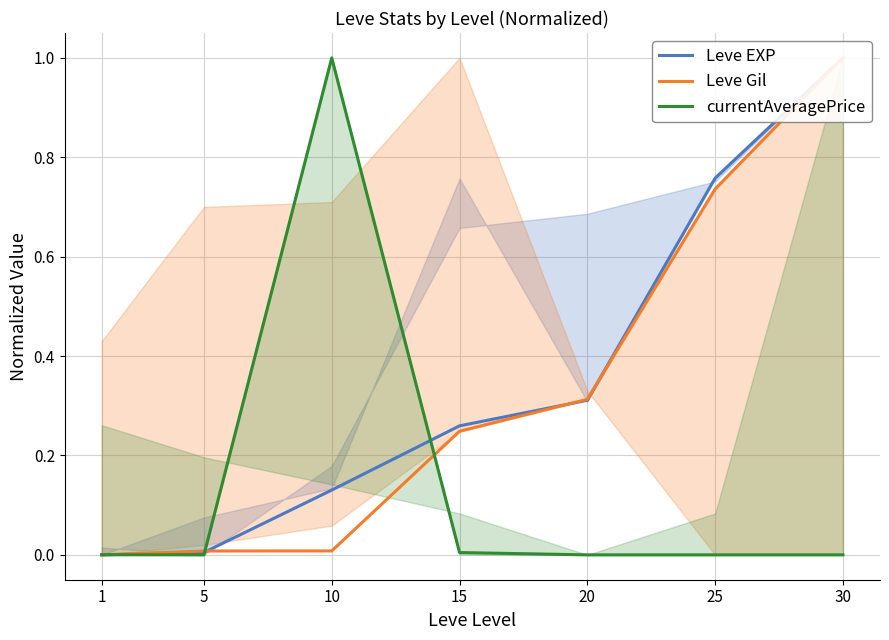

Count the number of data series in this chart.

3